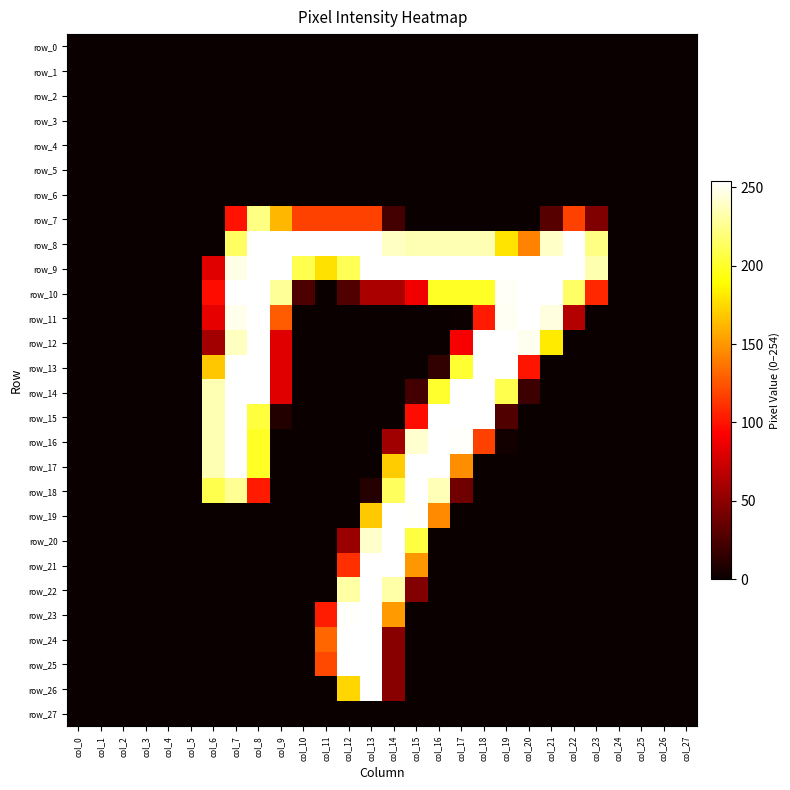

Between col_2 and col_6, which series saw the biggest shift?

row_14